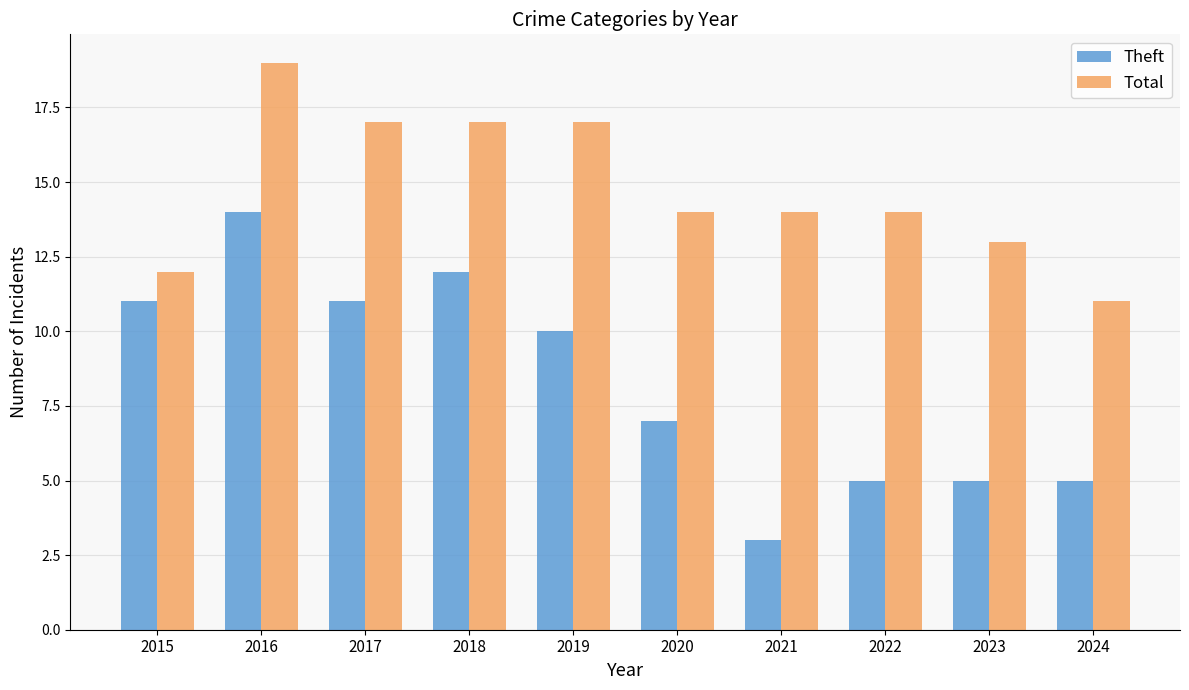

Rank the series at 2016 from lowest to highest value.

Theft, Total